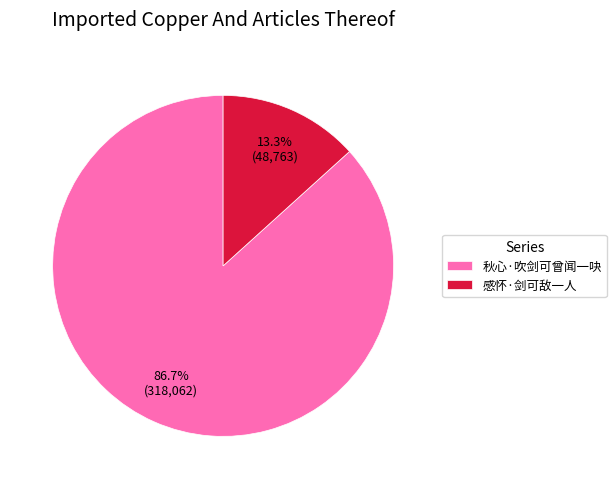

What is the smallest slice in the pie chart?

感怀·剑可敌一人